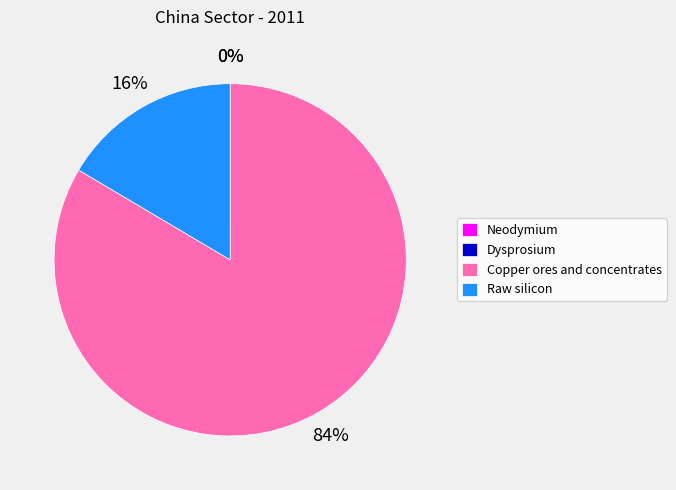

To the nearest percent, what portion does Raw silicon represent?

16%